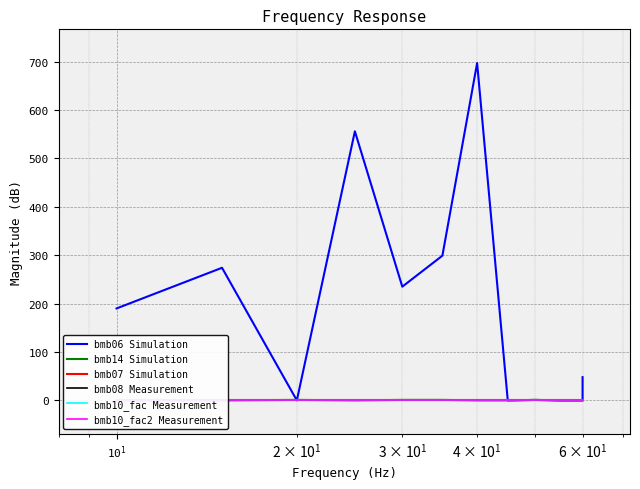

True or false: bmb10_fac2 Measurement and bmb07 Simulation cross at least once.

False